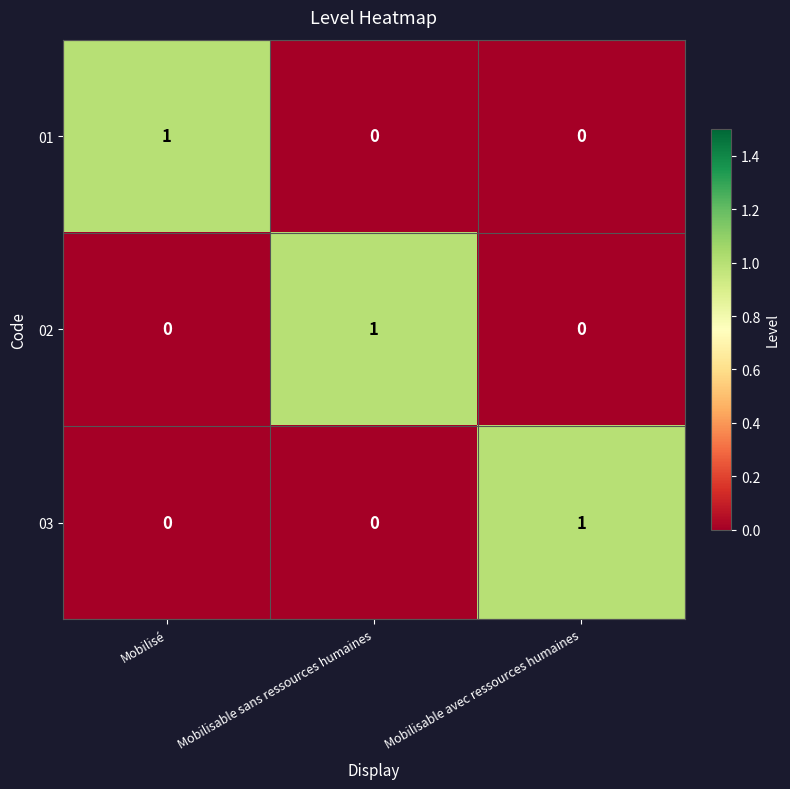

Reading right to left, extract all data points from this chart.

01: Mobilisable avec ressources humaines=0	Mobilisable sans ressources humaines=0	Mobilisé=1
02: Mobilisable avec ressources humaines=0	Mobilisable sans ressources humaines=1	Mobilisé=0
03: Mobilisable avec ressources humaines=1	Mobilisable sans ressources humaines=0	Mobilisé=0